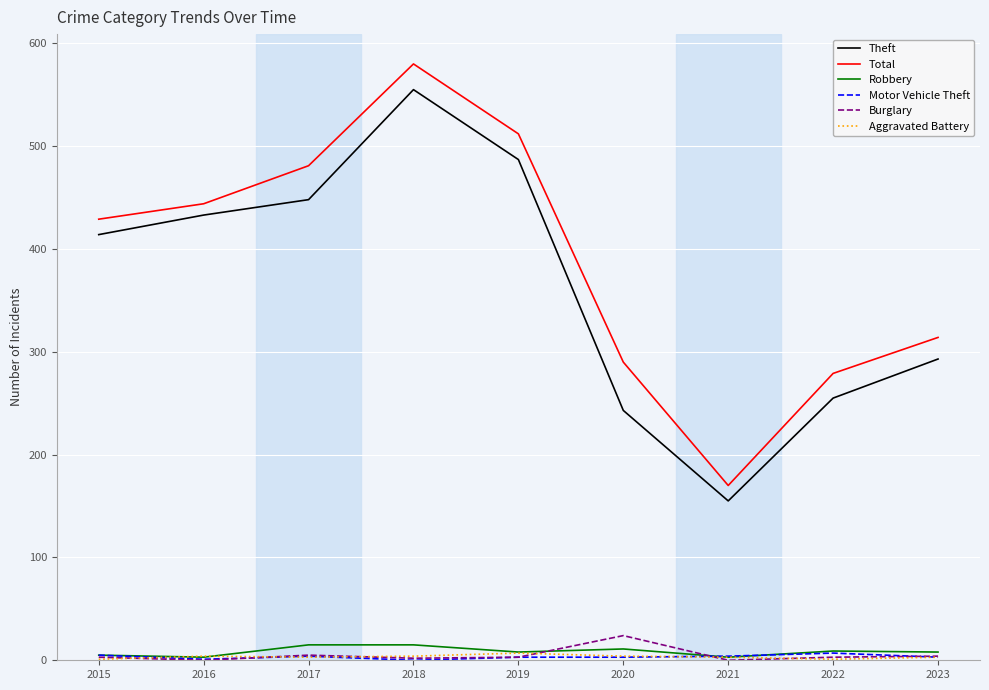

Which series has the widest spread of values?

Total